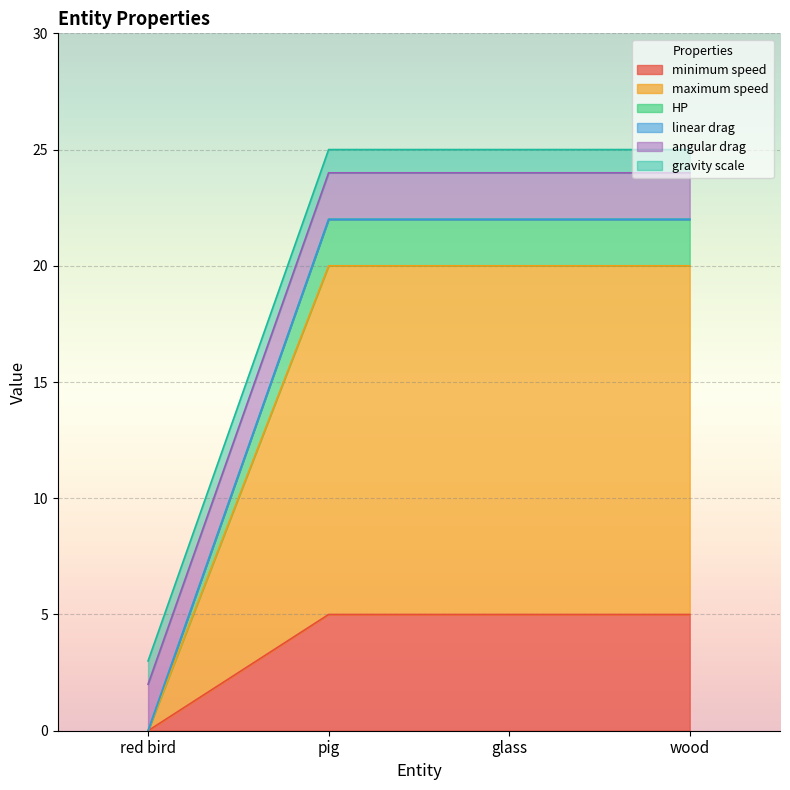

True or false: maximum speed and HP cross at least once.

False